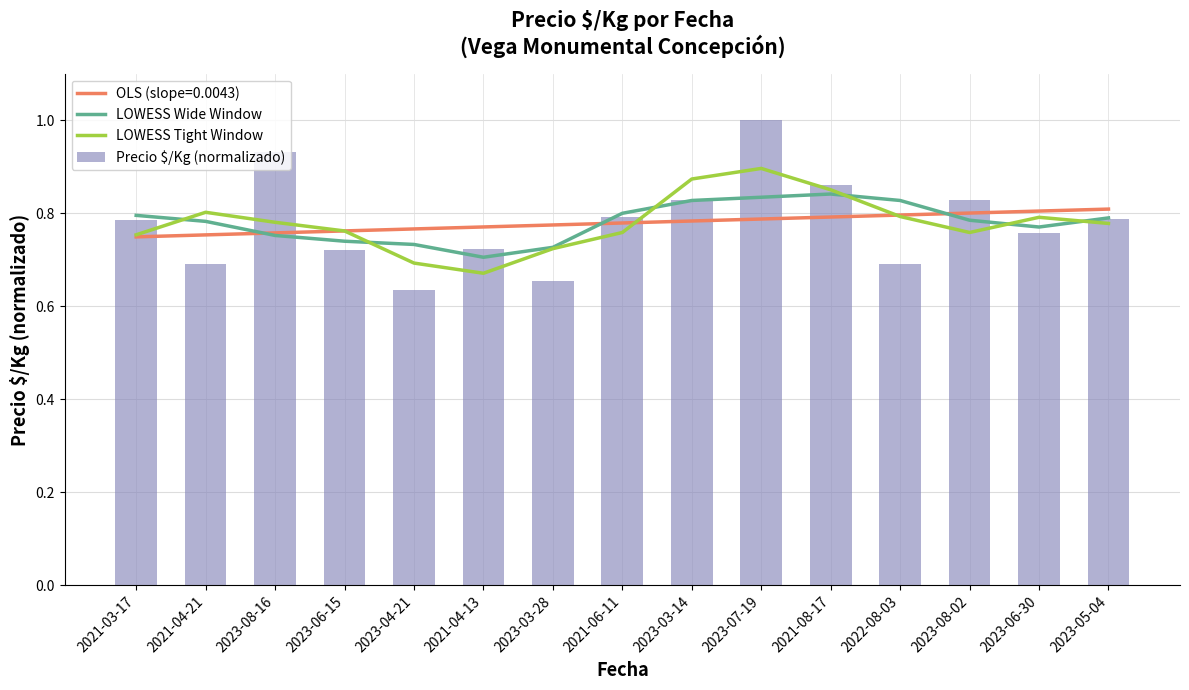

What is the highest value of the LOWESS Wide Window series?

0.8